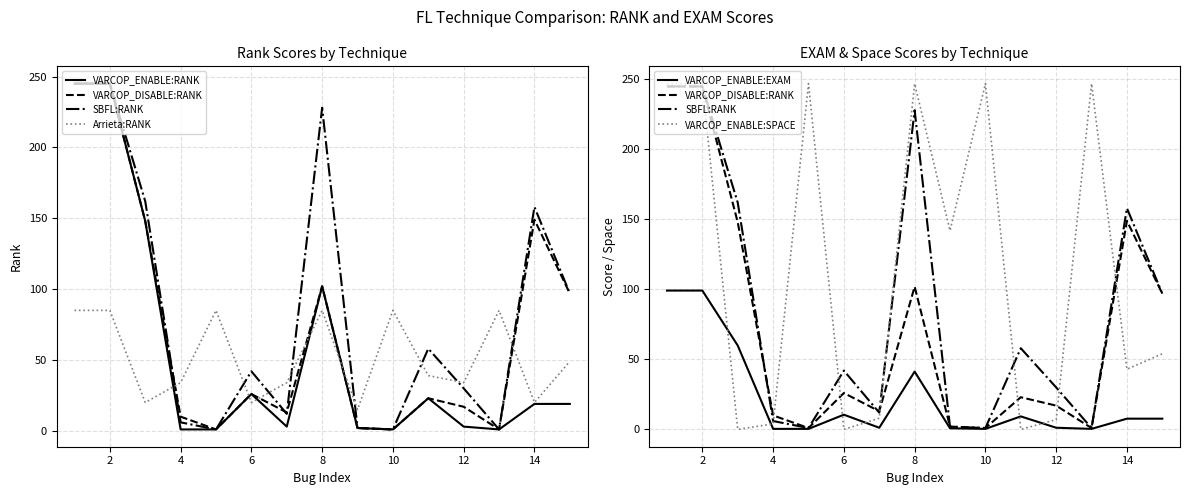

How many distinct data groups are displayed?

6